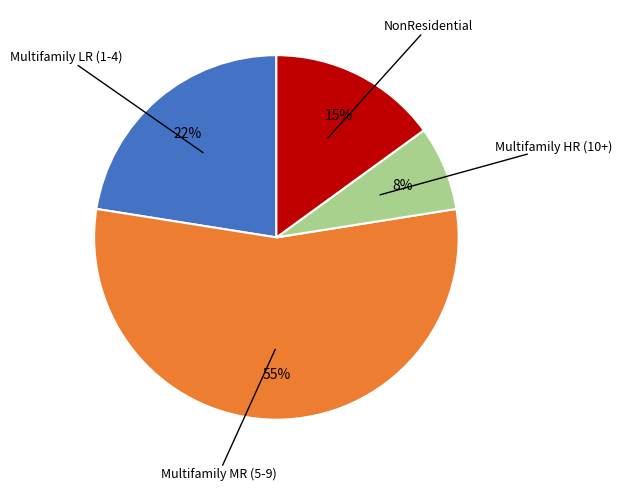

Does any single category account for the majority?

Yes